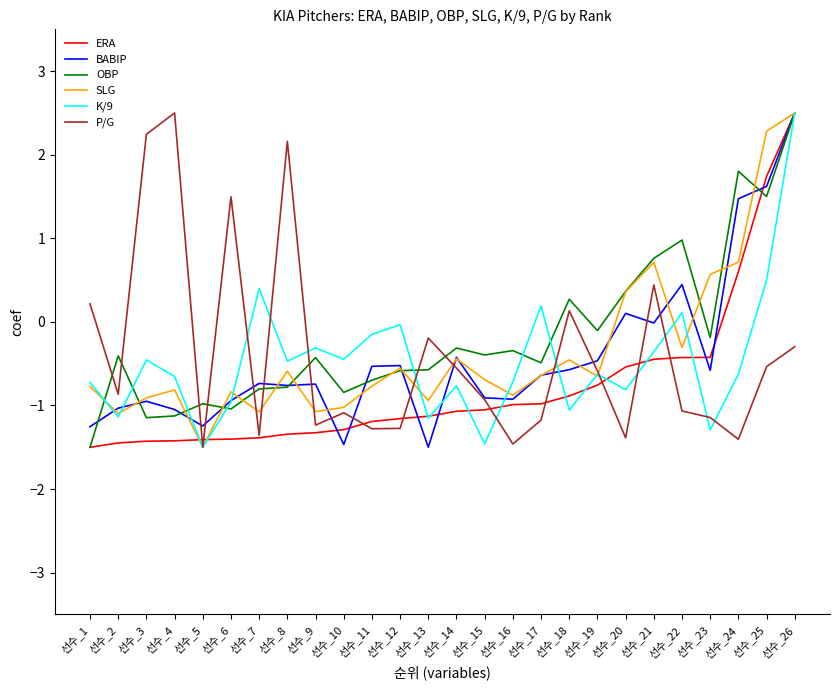

Which series has the largest total across all categories?

OBP